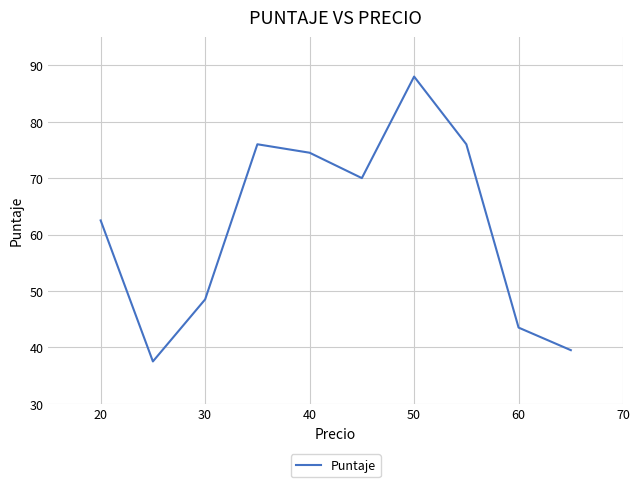

What is the difference between the maximum and minimum values?

50.5